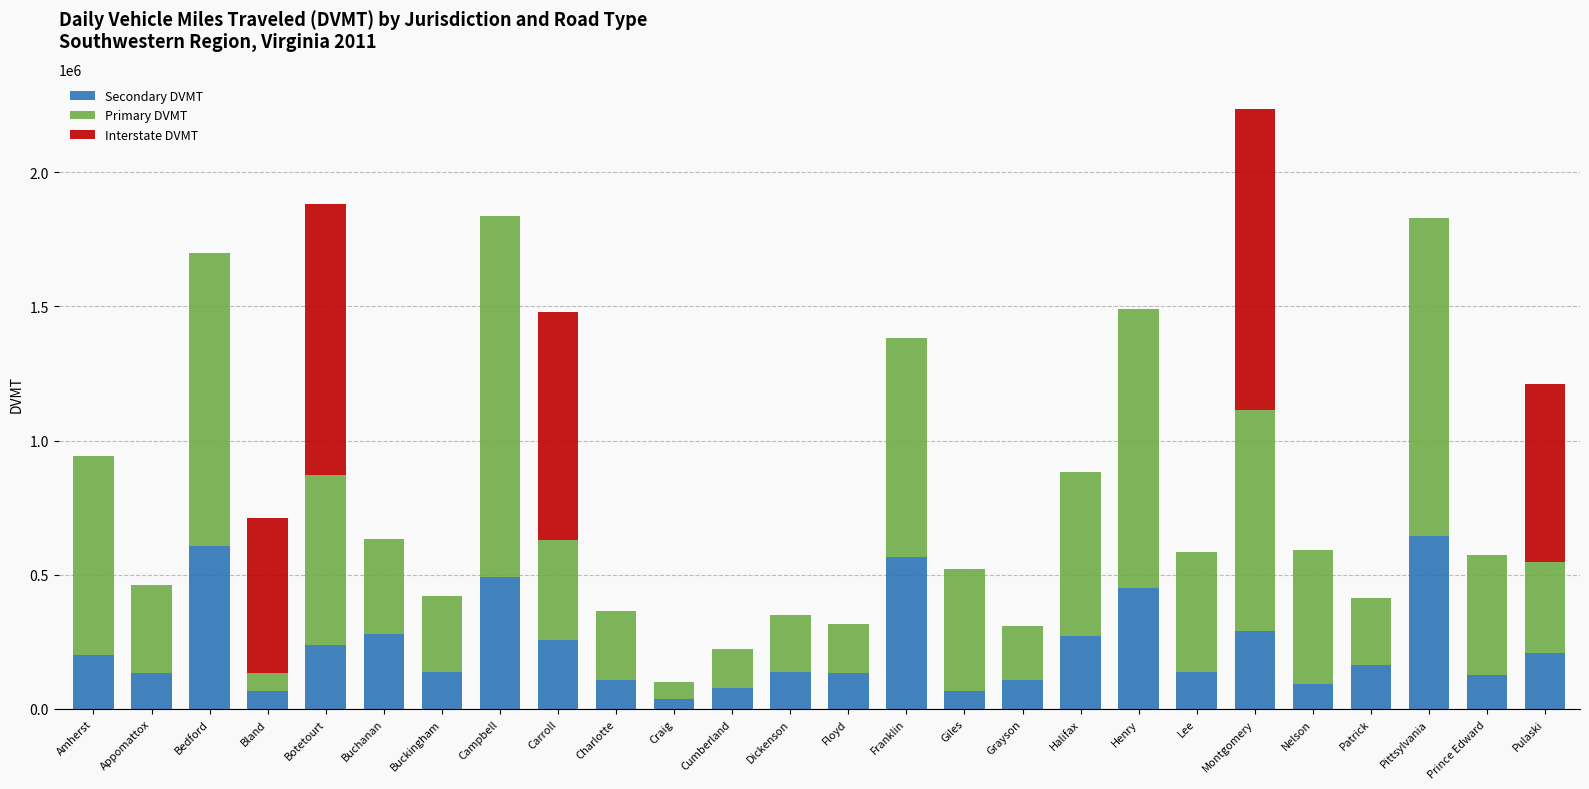

What is the sum of all Secondary DVMT values?

6042073.9